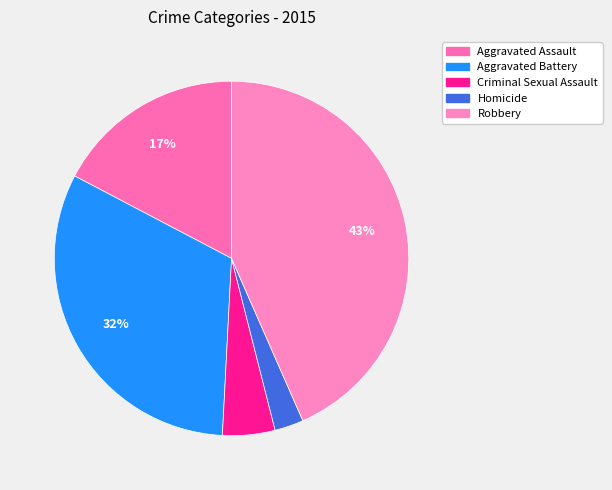

How many segments does this pie chart have?

5